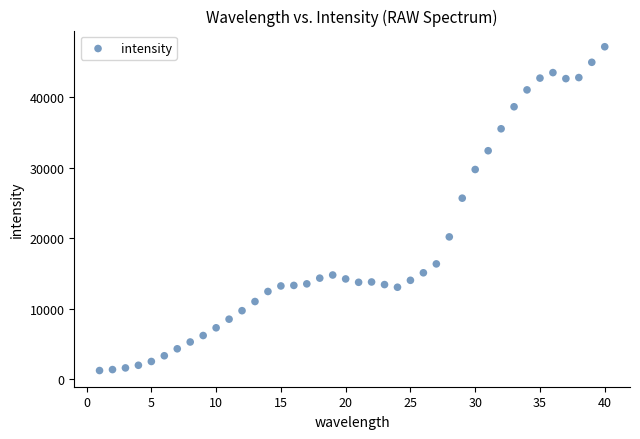

What is the range of Y values (max minus min)?

45828